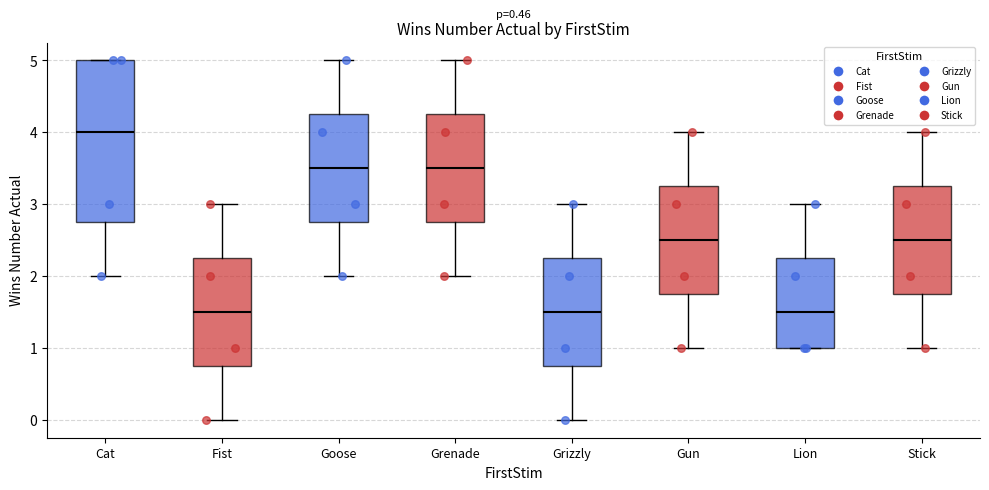

Reading left to right, transcribe this box plot: for each box, give where its median line is, the range the box spans, and where its two whiskers end, as read against the y-axis. The values are not printed on the chart, so give them approximately, as read against the axis.

Cat: median 4.0, box 2.8 to 5.0, whiskers 2.0 to 5.0
Fist: median 1.5, box 0.8 to 2.3, whiskers 0.0 to 3.0
Goose: median 3.5, box 2.8 to 4.3, whiskers 2.0 to 5.0
Grenade: median 3.5, box 2.8 to 4.3, whiskers 2.0 to 5.0
Grizzly: median 1.5, box 0.8 to 2.3, whiskers 0.0 to 3.0
Gun: median 2.5, box 1.8 to 3.3, whiskers 1.0 to 4.0
Lion: median 1.5, box 1.0 to 2.3, whiskers 1.0 to 3.0
Stick: median 2.5, box 1.8 to 3.3, whiskers 1.0 to 4.0